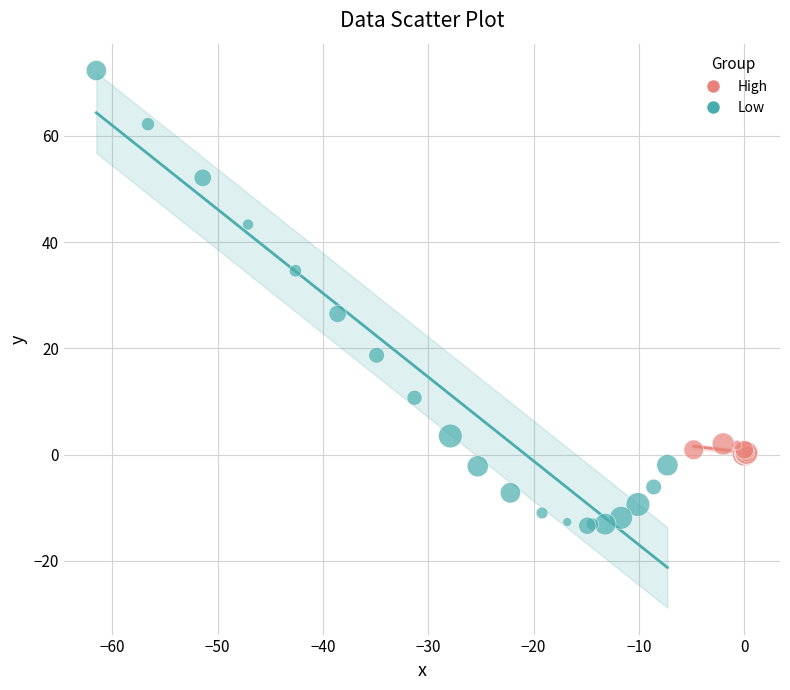

What are all the series names shown in the legend?

High, Low